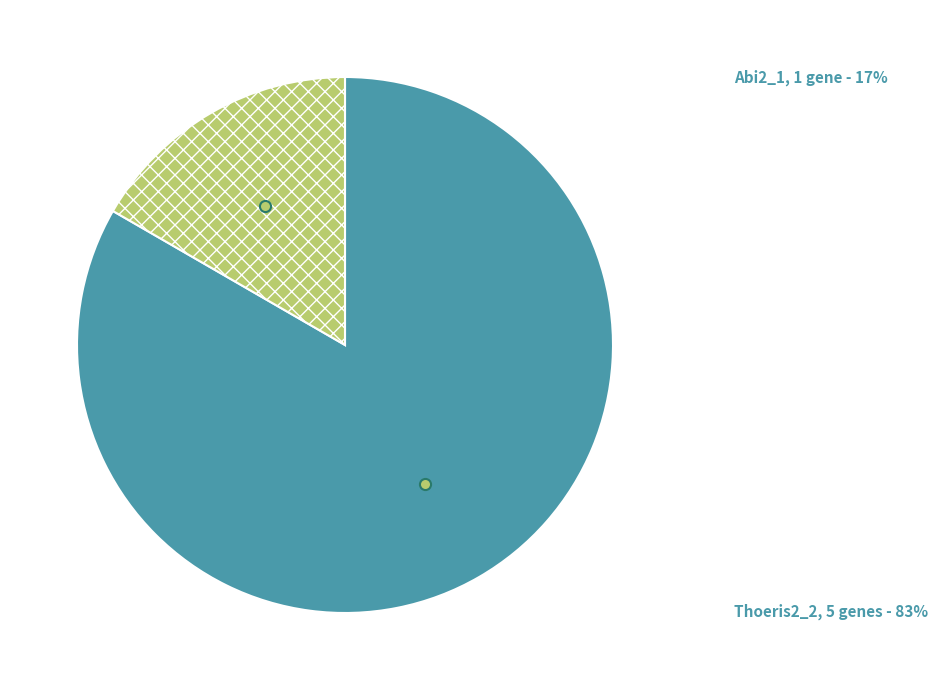

Is there any slice that represents more than half of the pie?

Yes